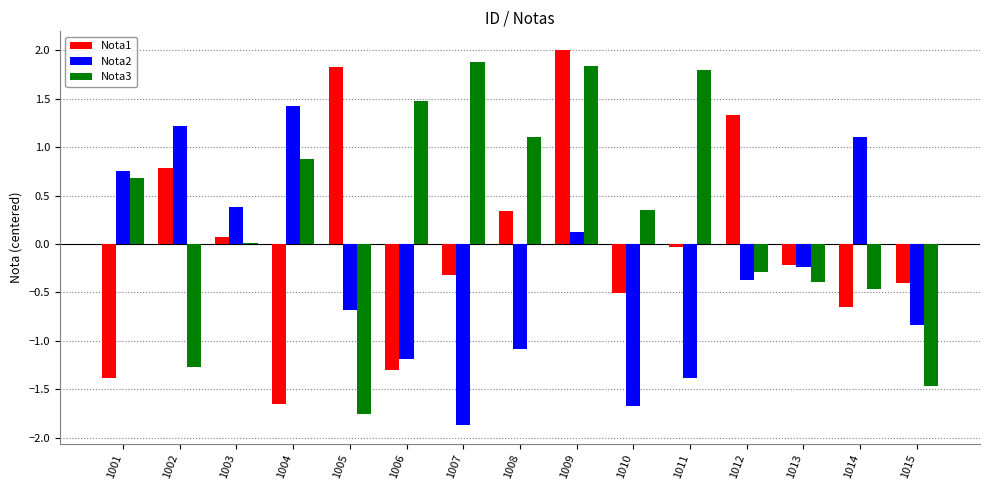

Between 1009 and 1014, which series saw the biggest shift?

Nota1